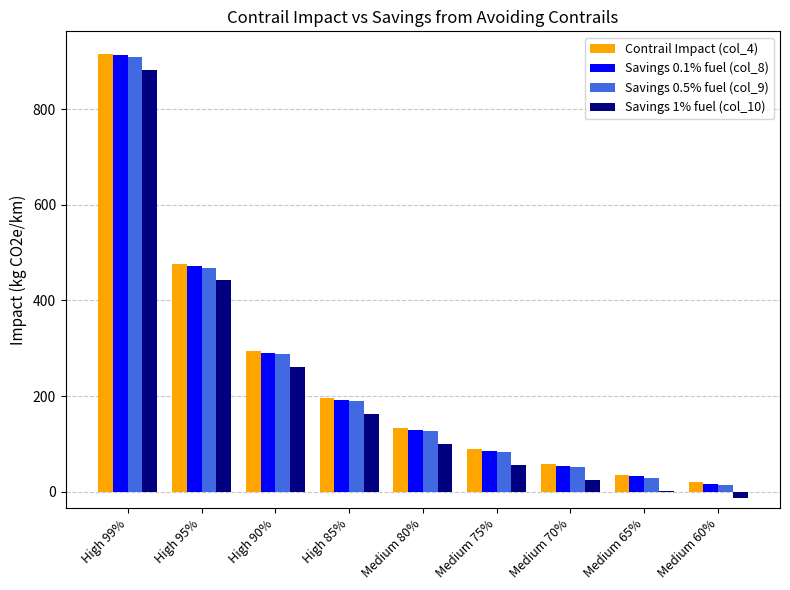

How many values in the Contrail Impact (col_4) series exceed 133?

5